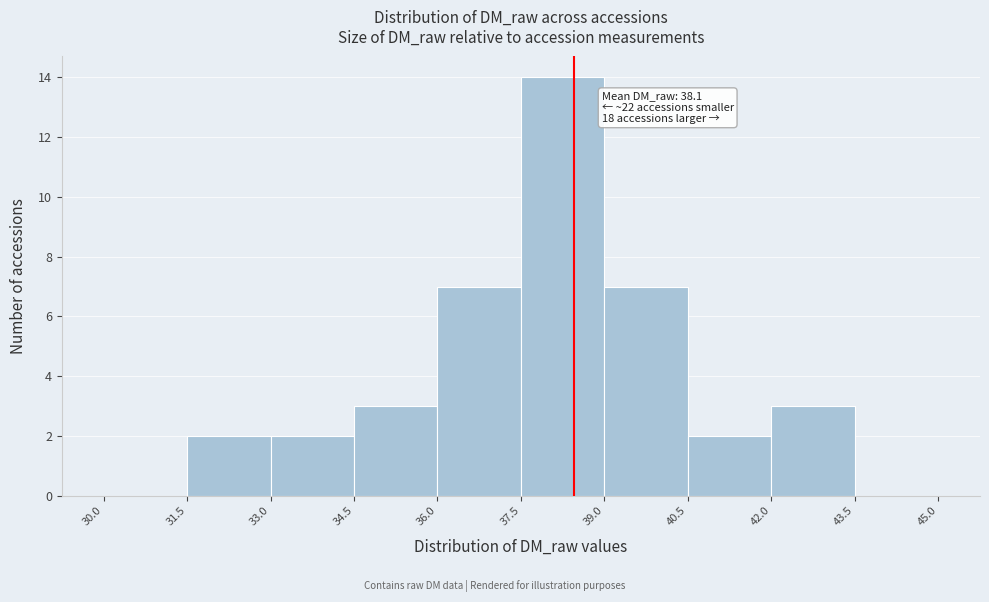

Over which range of the x-axis is the bar tallest?

37.5 to 39.0